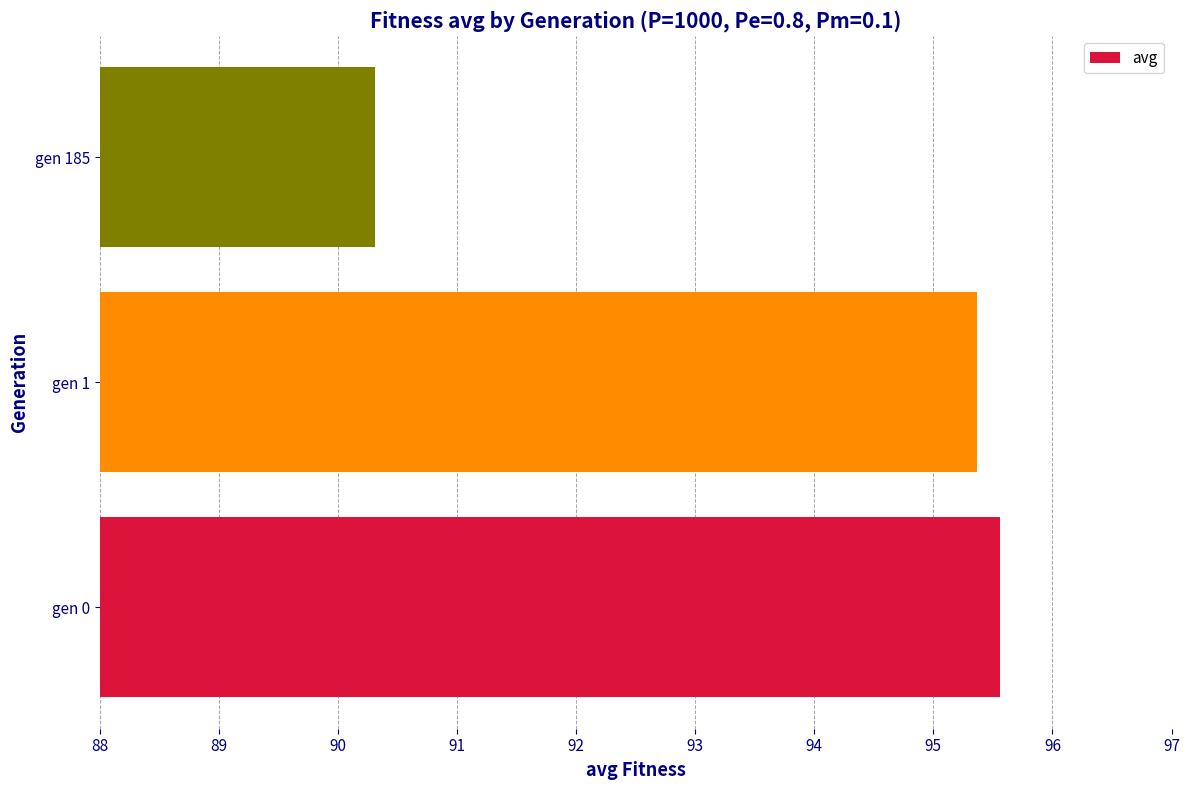

Rank the categories by value from lowest to highest.

gen 185, gen 1, gen 0